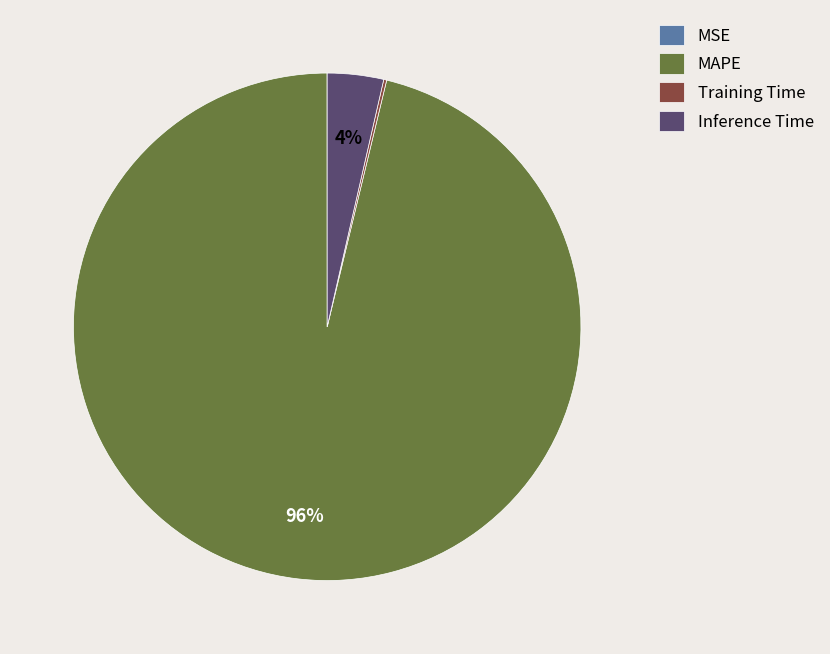

What percentage is the Inference Time slice, to the nearest percent?

4%